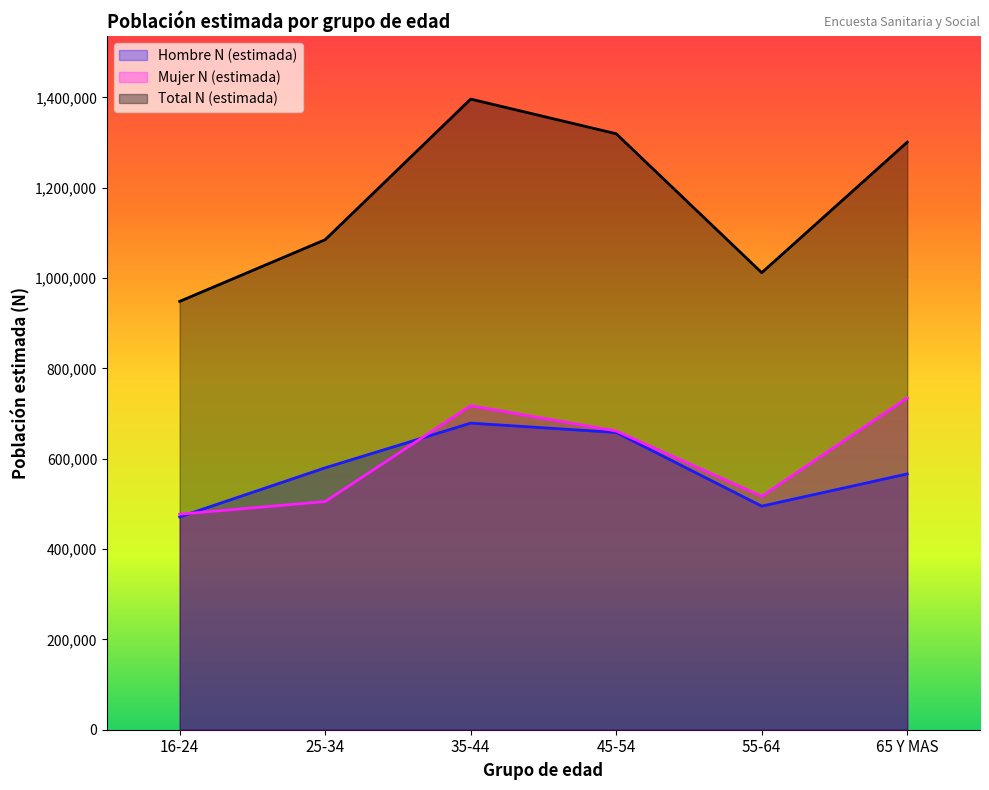

What position from the left is 16-24?

1